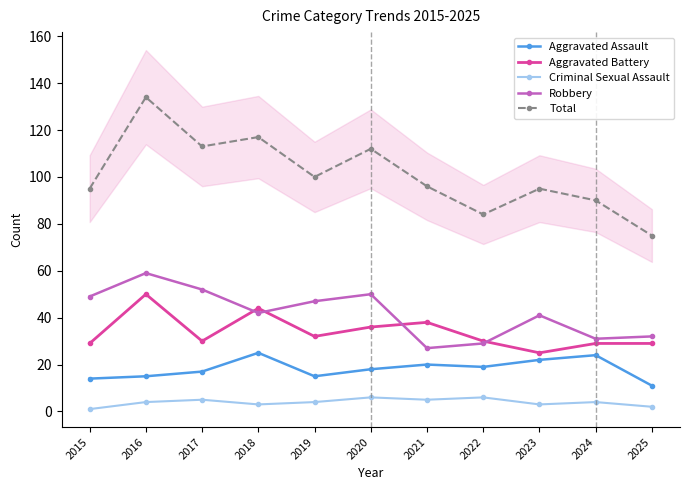

Read the Robbery value at 2018, to the nearest 10.

40